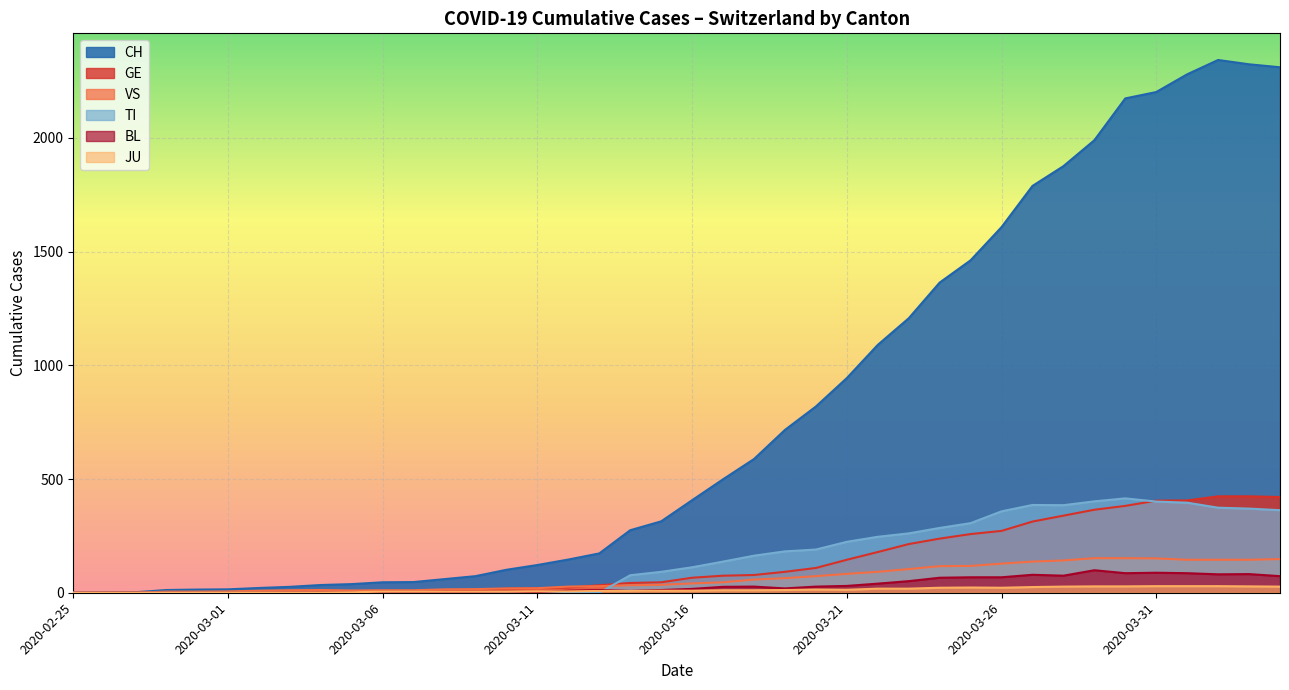

What is the difference between the GE values at 2020-03-21 and 2020-03-06?

138